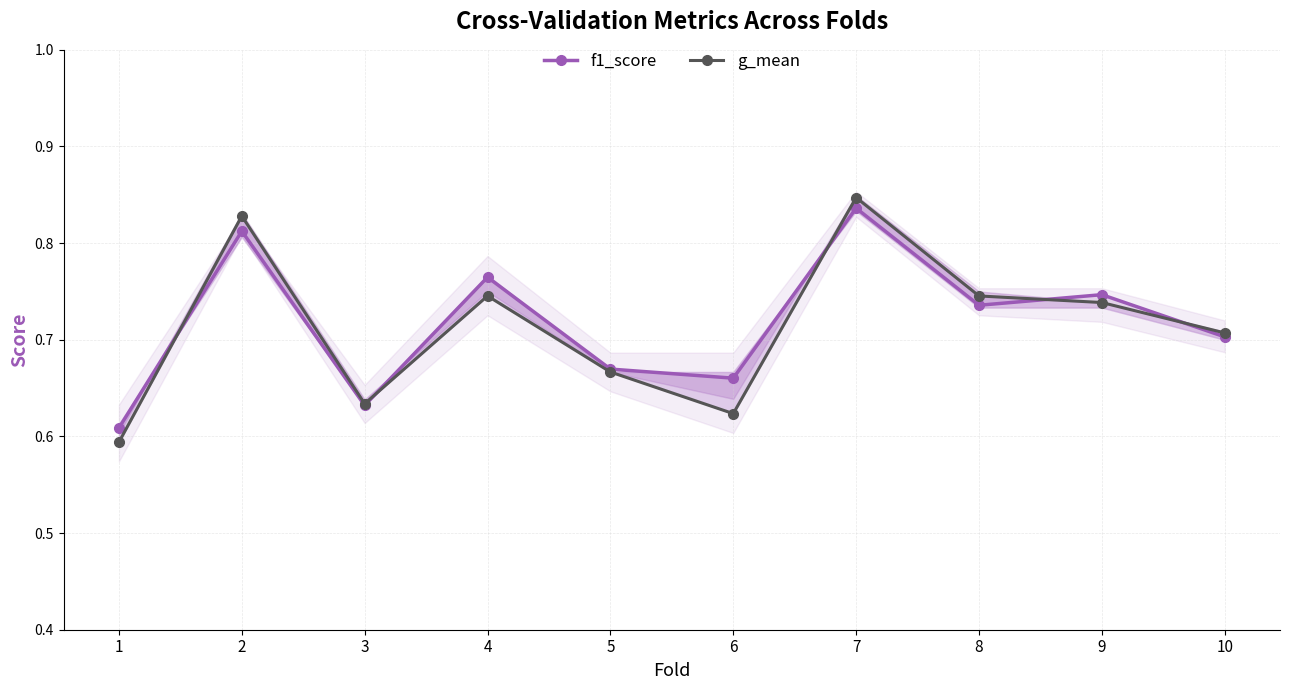

What is the value of the f1_score point at the 5th from the left?

0.7